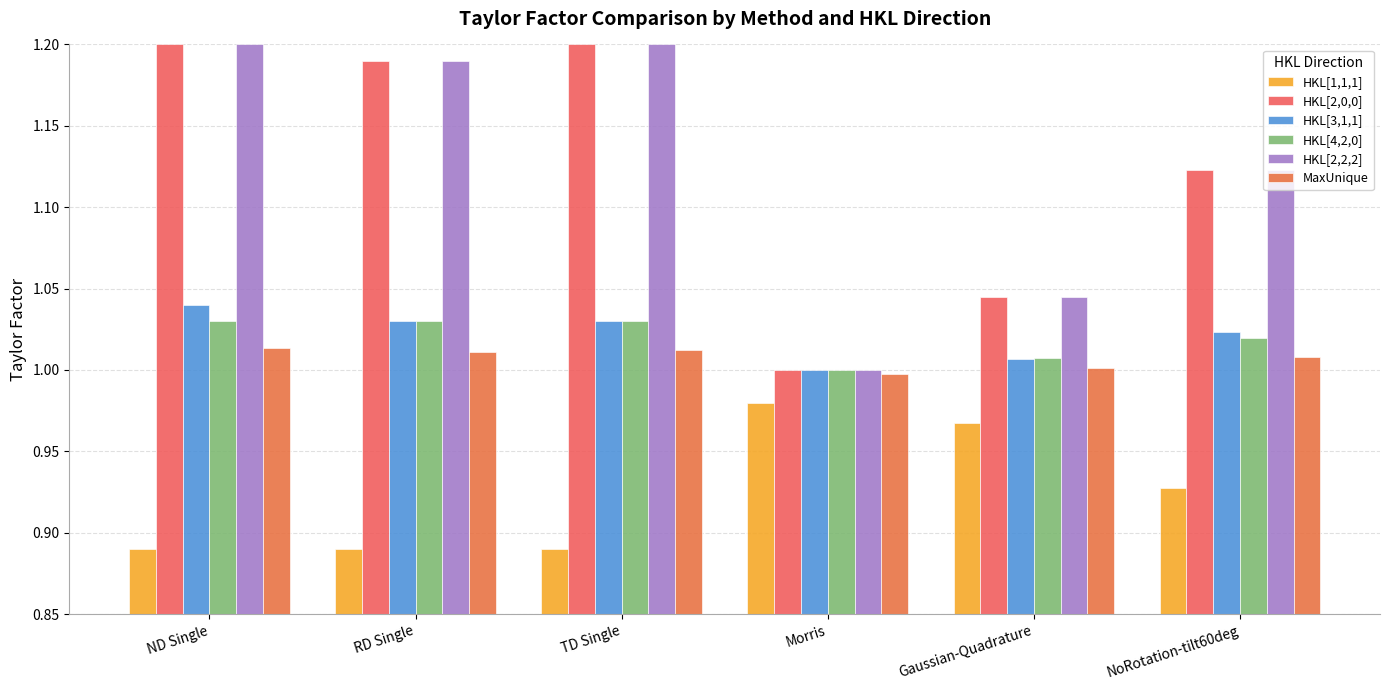

At which category is the sum across all series the highest?

ND Single